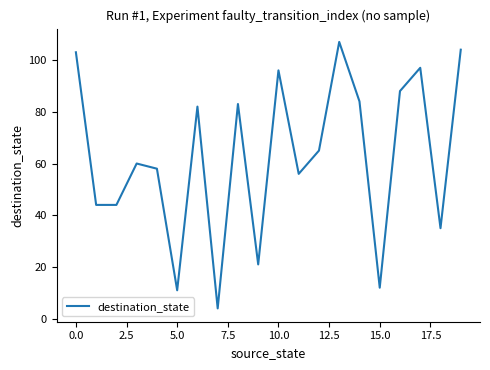

What is the greatest value displayed?

107